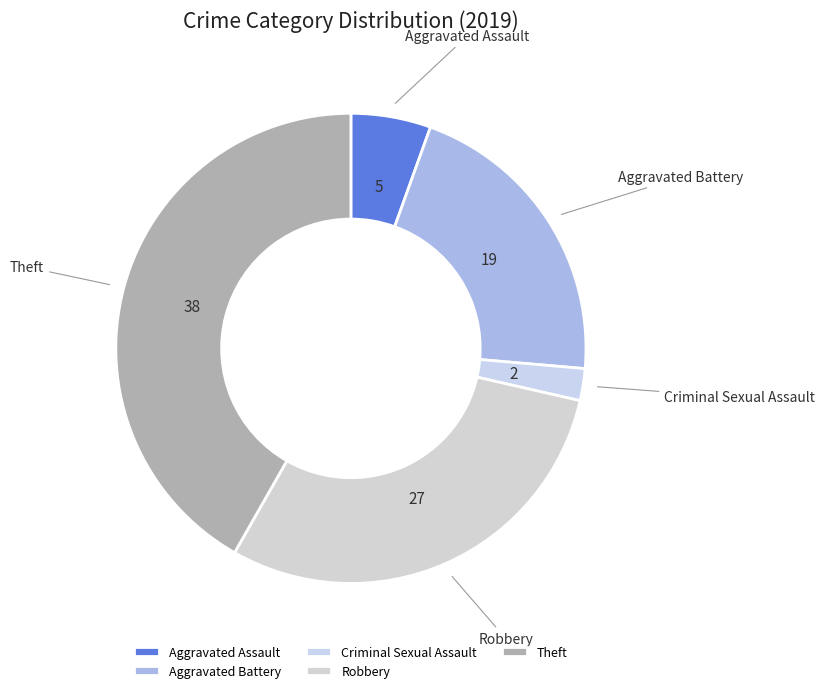

How many slices are in this pie chart?

5